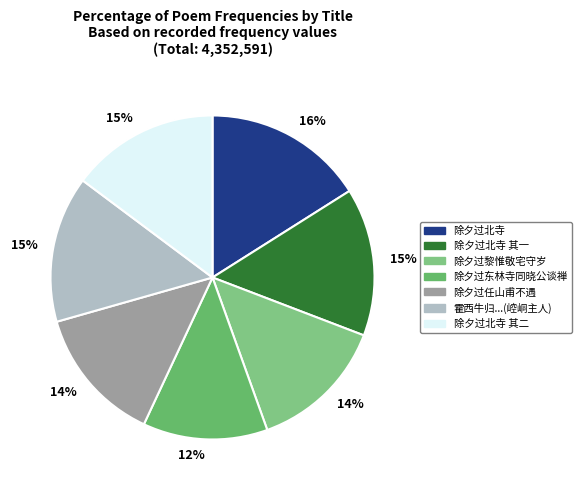

Rank the categories by value from highest to lowest.

除夕过北寺, 除夕过北寺 其二, 除夕过北寺 其一, 霍西牛归自春州除夕过寓见赠用韵赋答因寄崆峒主人, 除夕过黎惟敬宅守岁, 除夕过任山甫不遇, 除夕过东林寺同晓公谈禅